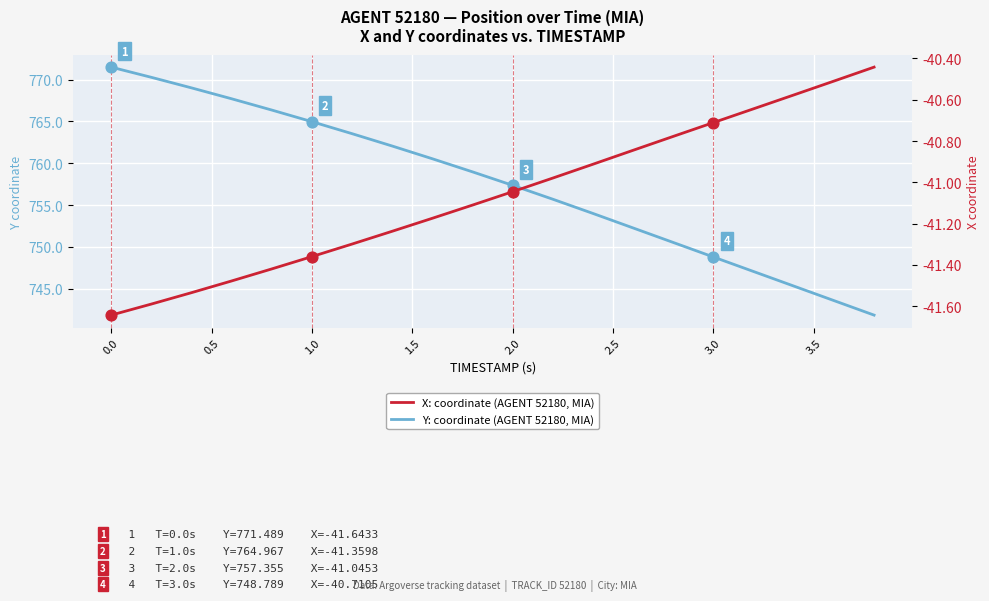

Which series contains the highest Y value?

Y: coordinate (primary)